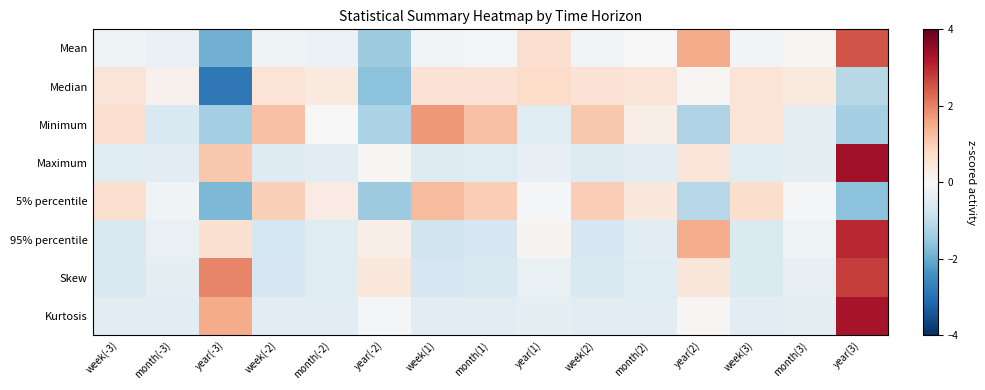

Count the number of data series in this chart.

8